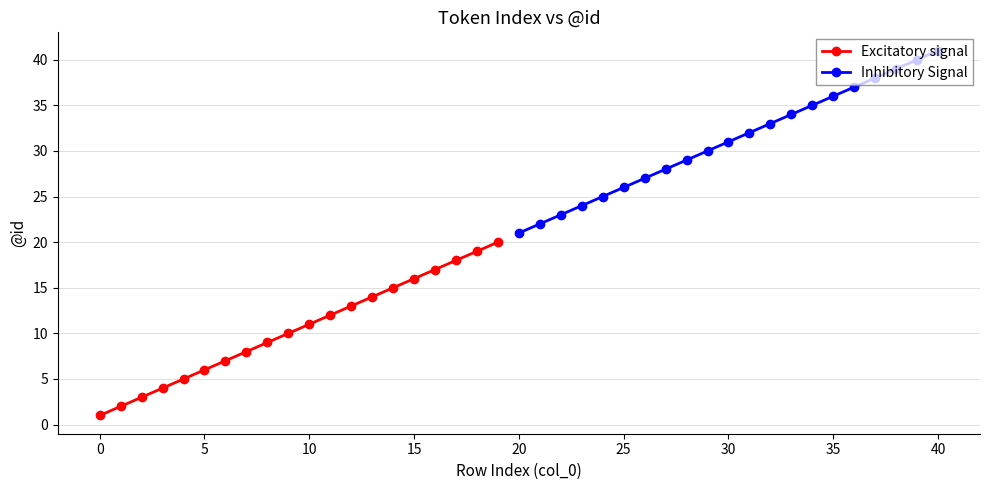

What is the highest value of the Excitatory signal series?

20